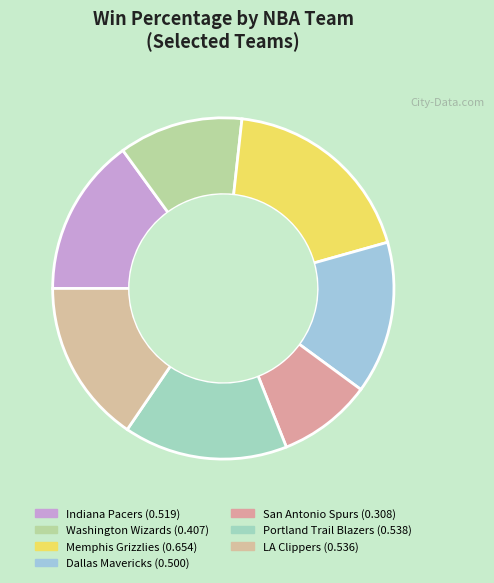

What percentage is the LA Clippers slice, to the nearest percent?

15%